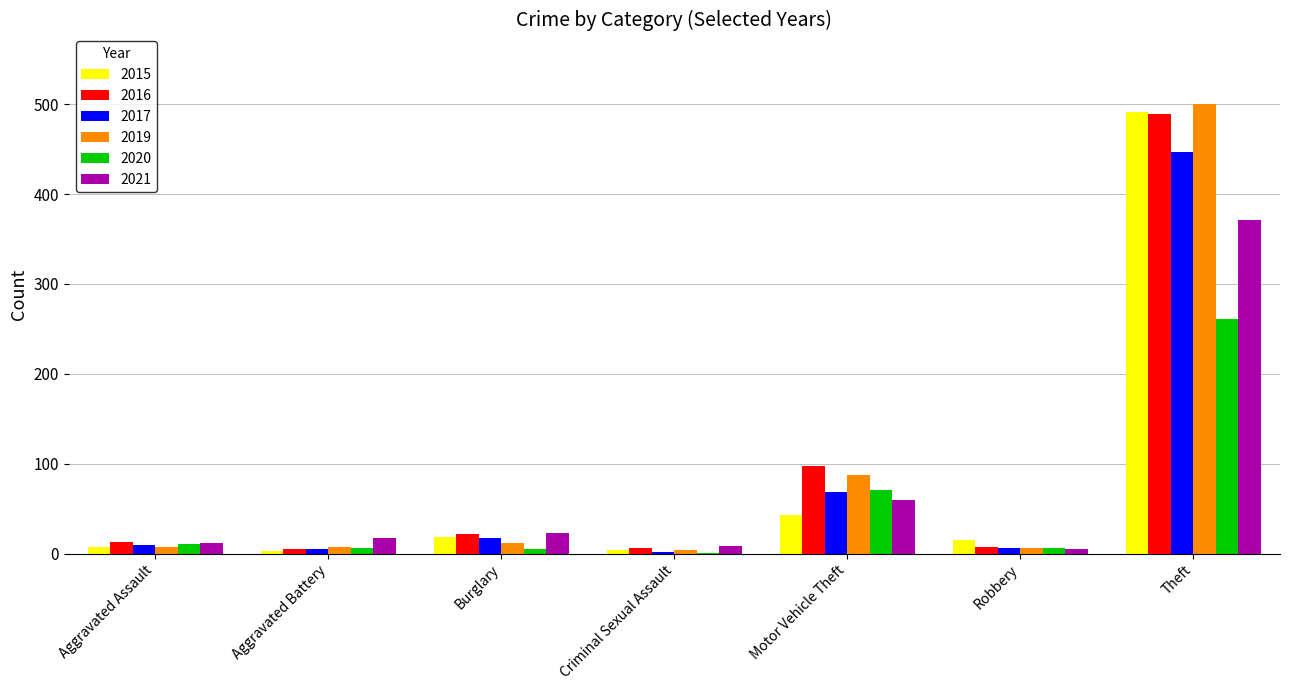

What is the sum of all 2020 values?

361